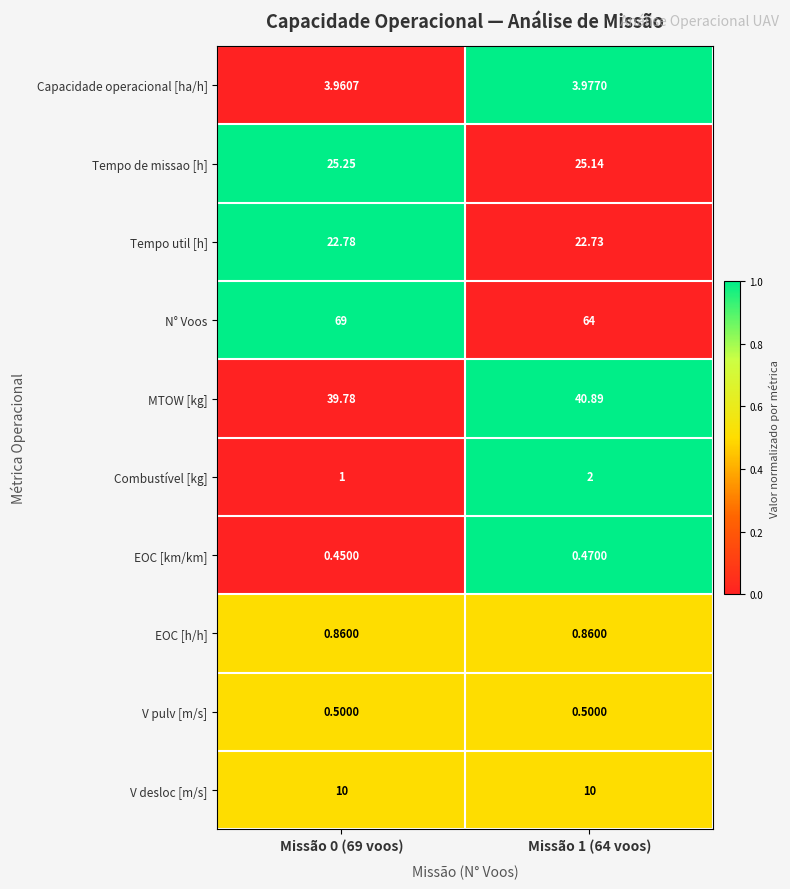

Count the number of categories in the chart.

2